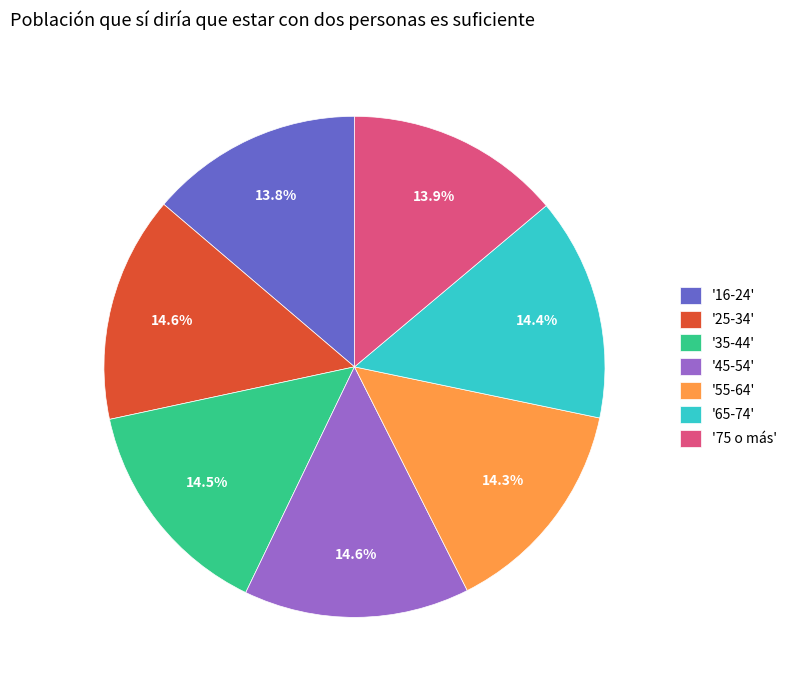

How many segments does this pie chart have?

7